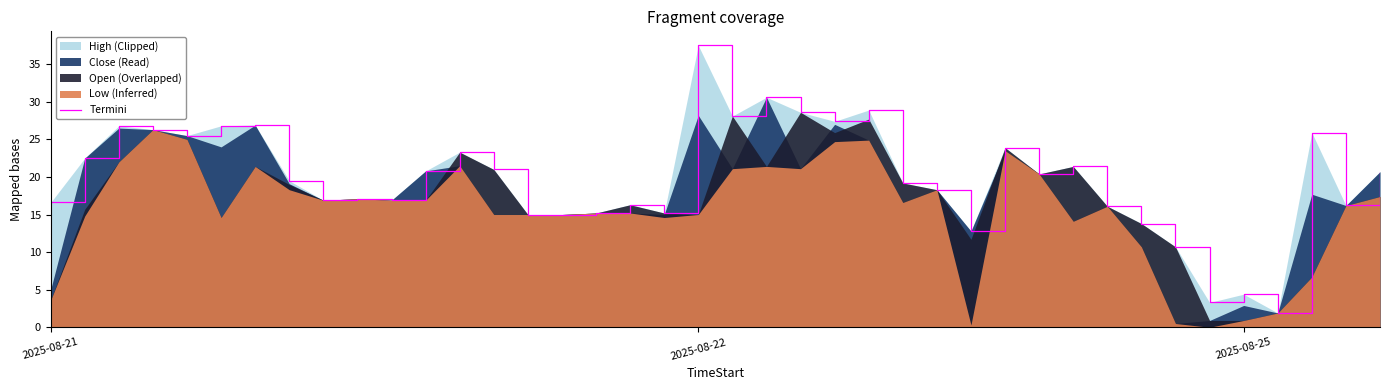

How many interior local valleys (lower than both neighbors) does the data have?

11